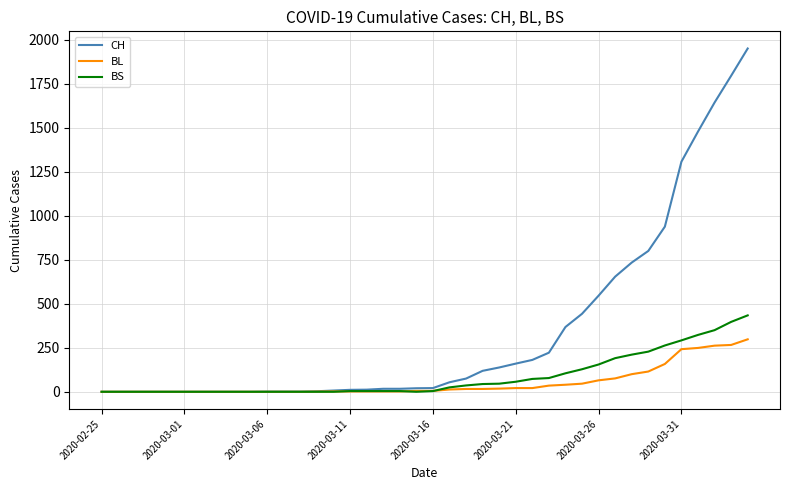

Which series has the largest range (max minus min)?

CH